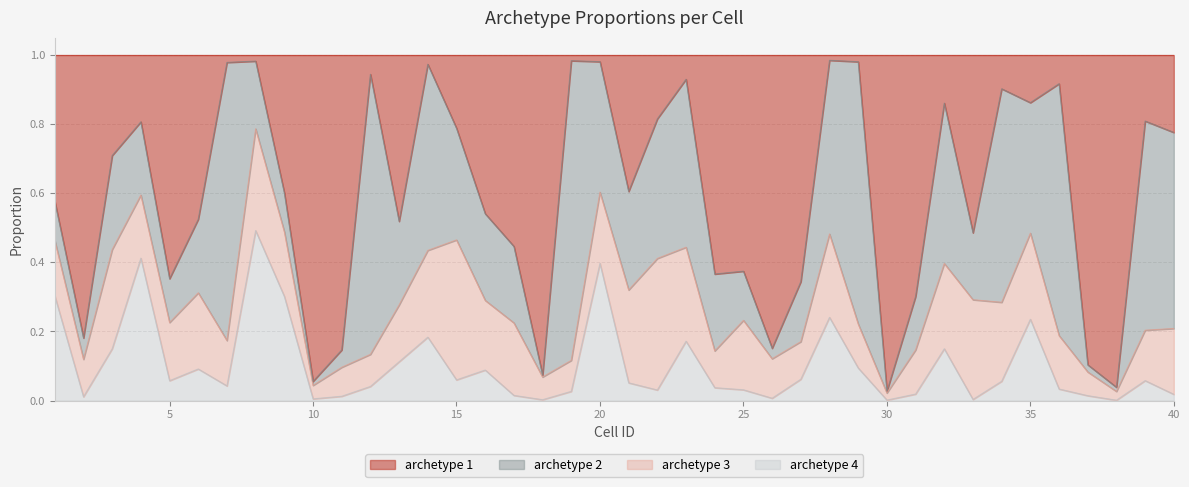

What is the average value of the archetype 4 series?

0.1